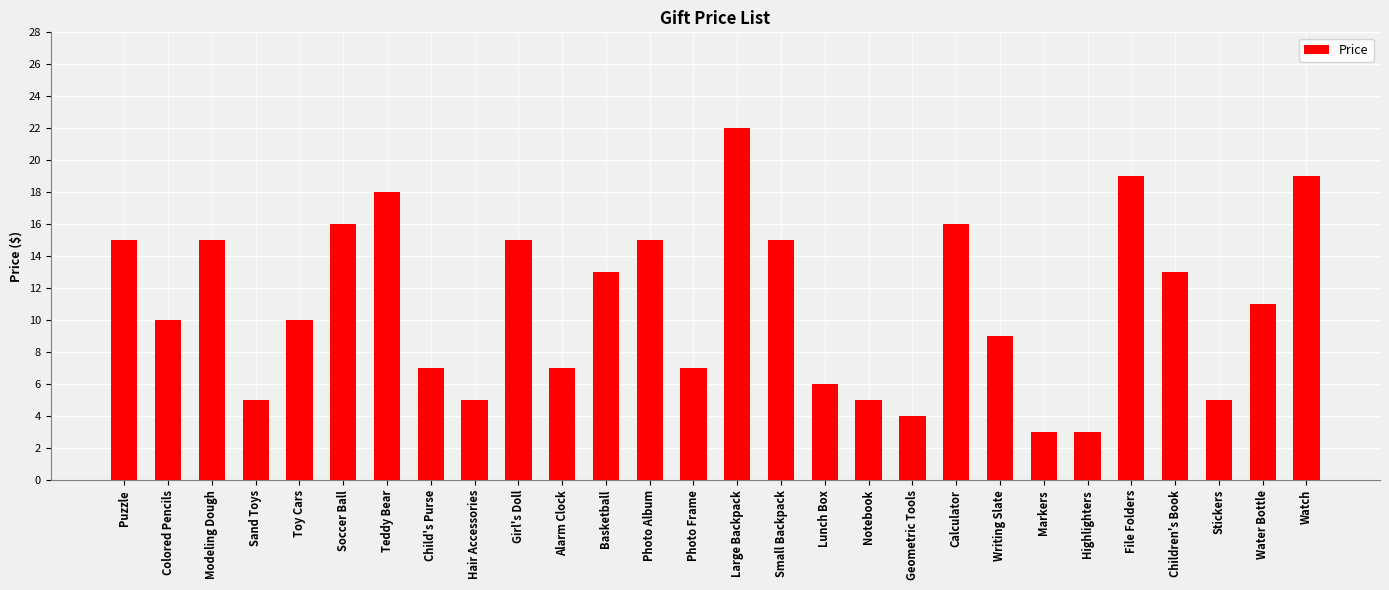

At which category does the chart reach its peak across all series?

Large Backpack